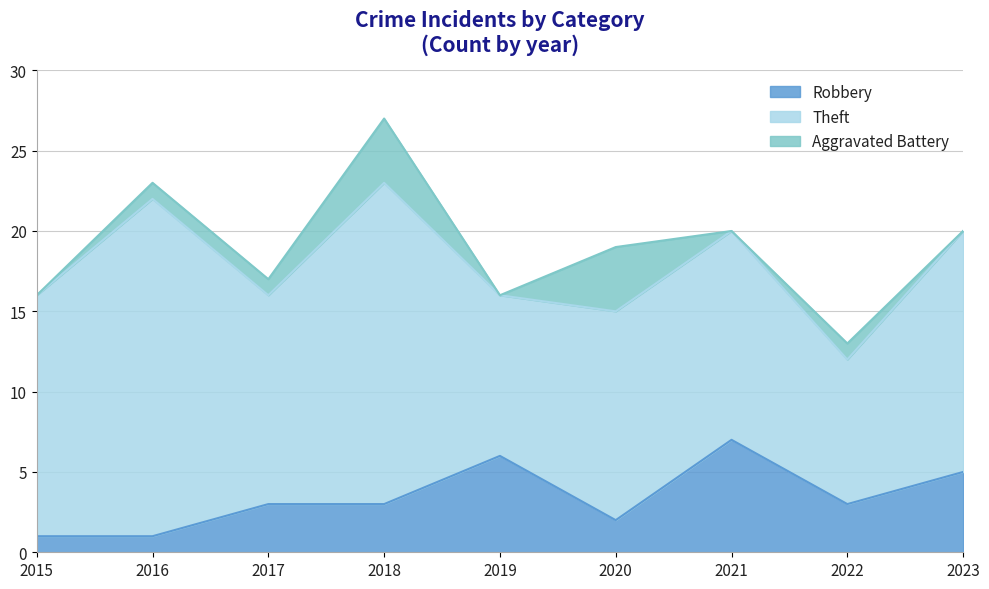

Where does the Theft series first go above 13?

2015